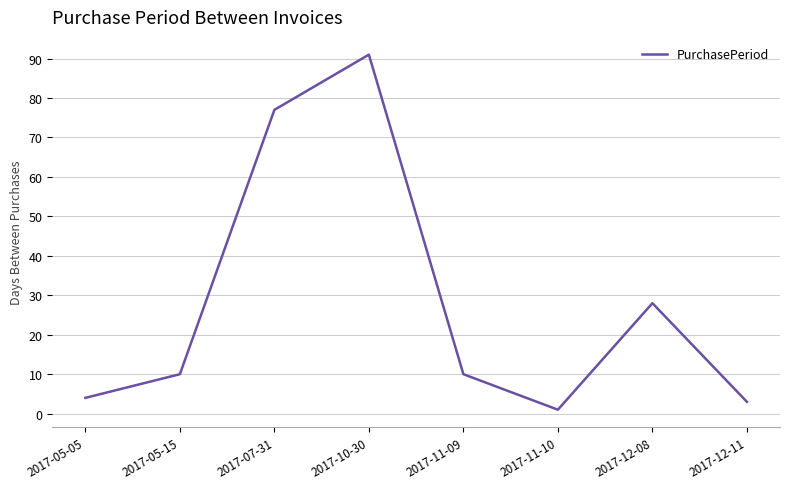

What is the difference between the maximum and second lowest values?

88